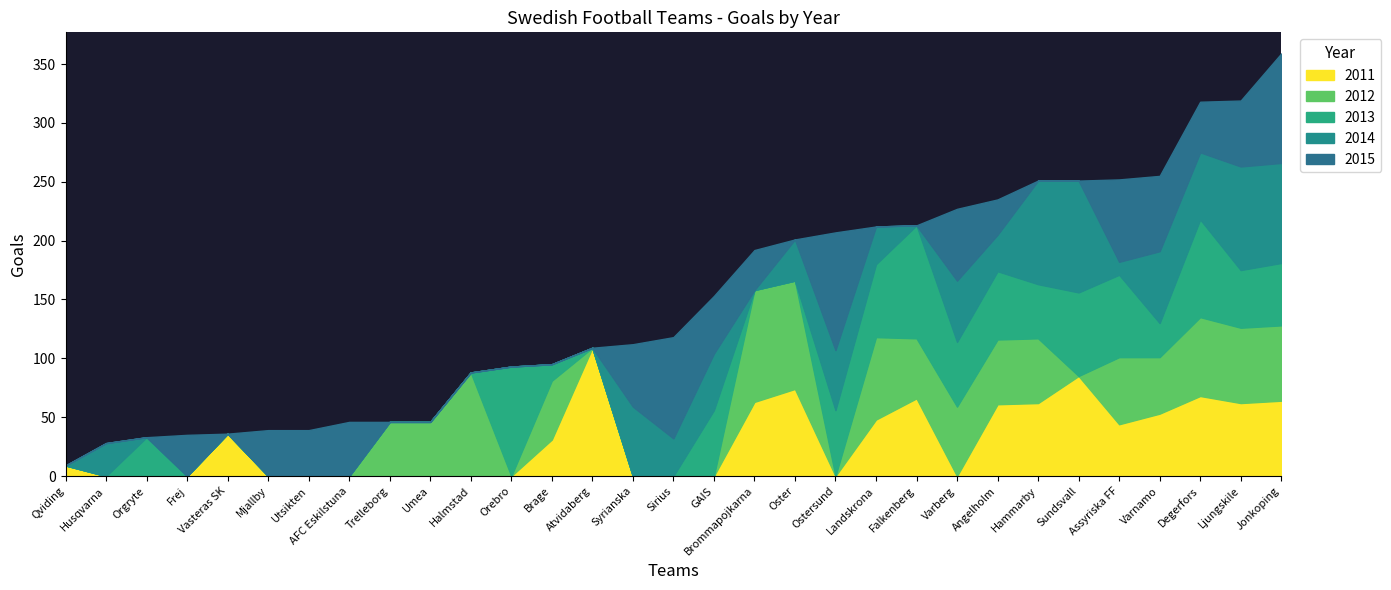

What is the maximum value shown in the chart?

109